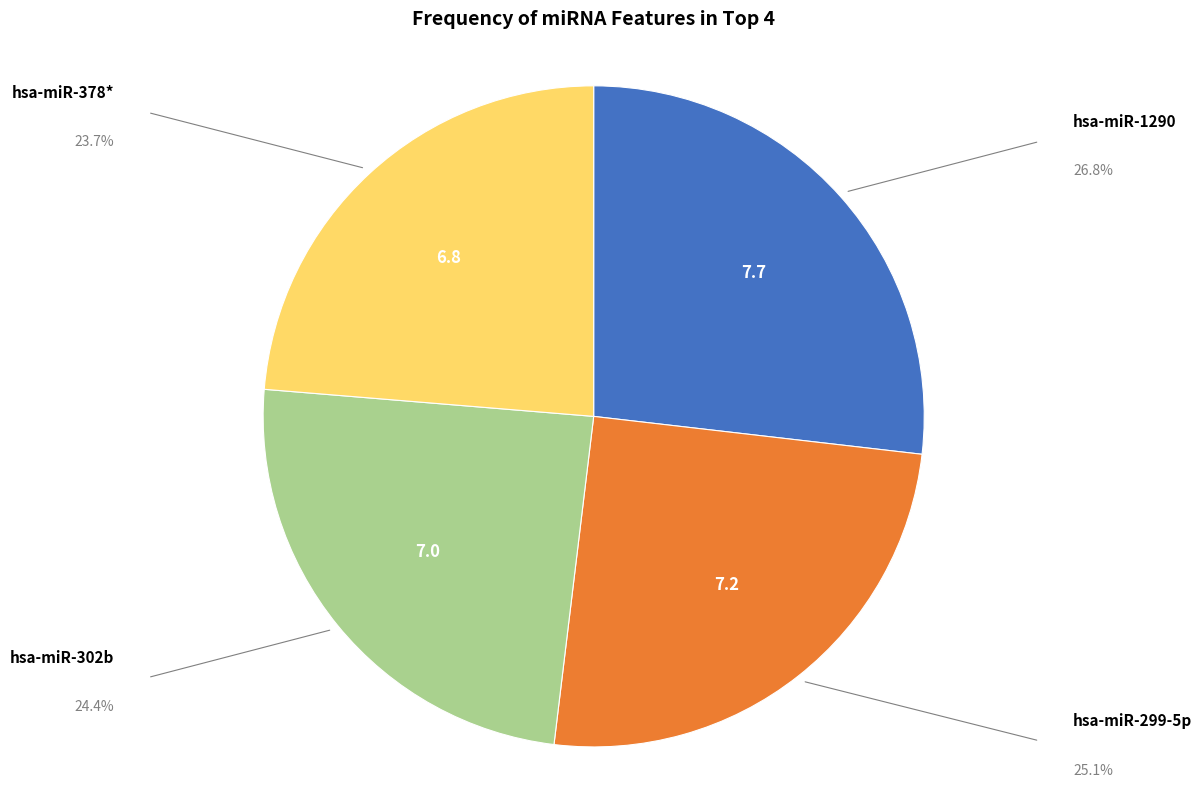

Count the number of slices in the pie.

4